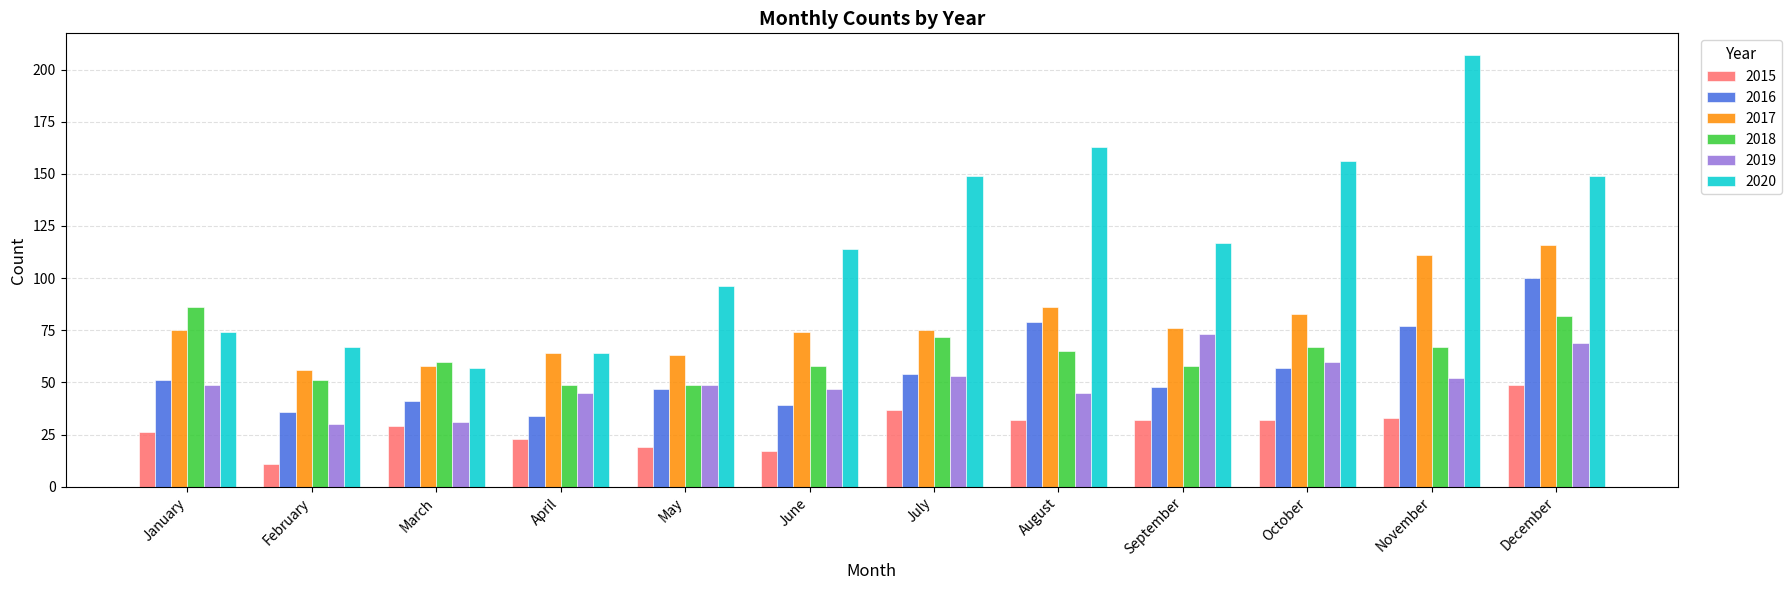

Is the value of 2017 at April greater than the value of 2019 at November?

Yes